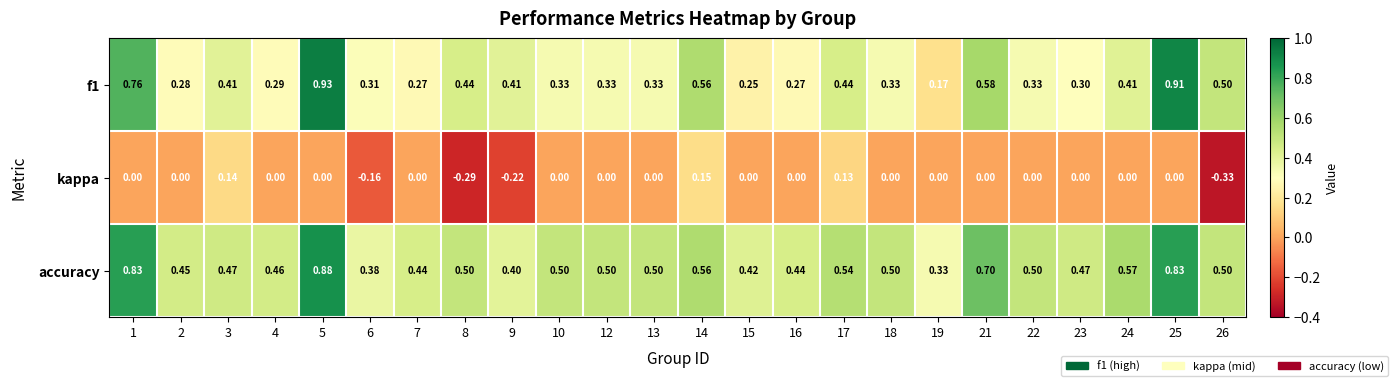

Is the value of kappa at 17 greater than the value of f1 at 13?

No